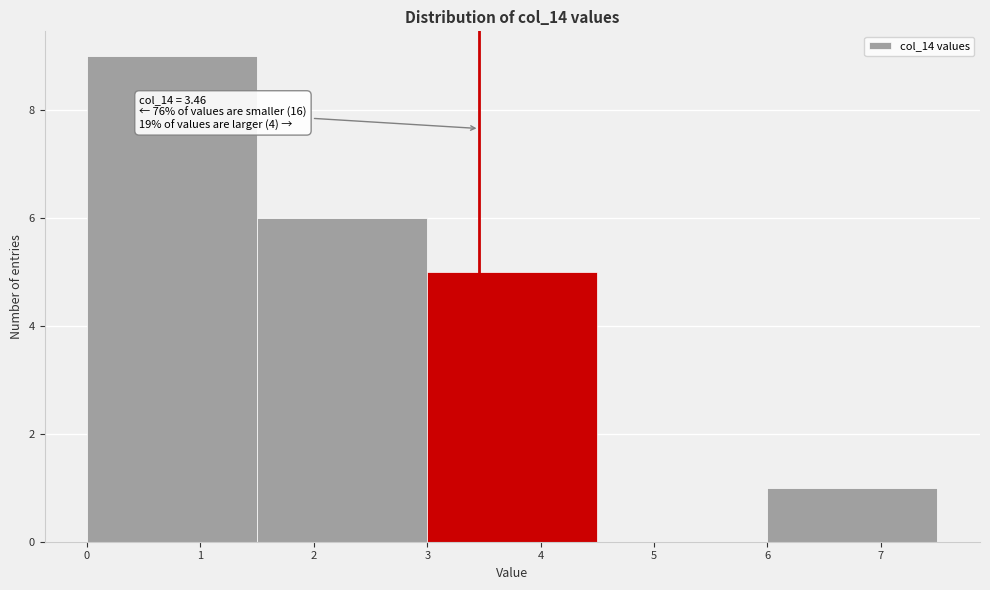

Which range on the x-axis has the tallest bar?

0.0 to 1.5